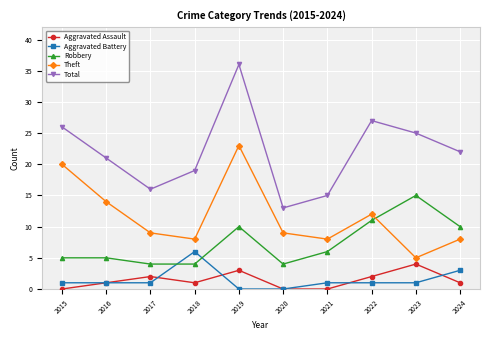

True or false: Aggravated Assault has a value of 2 at 2015.

False